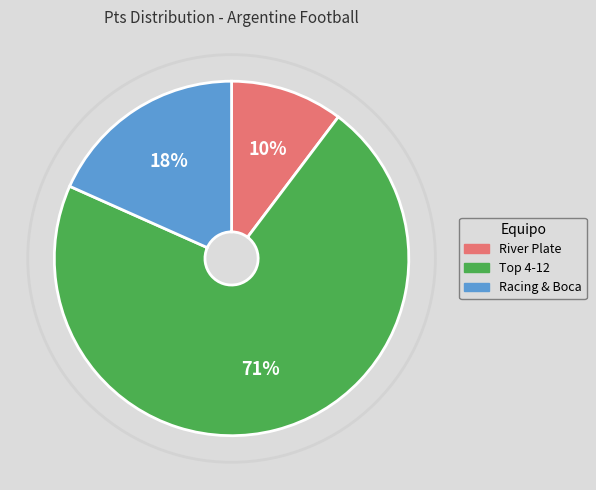

True or false: River Plate accounts for 10% of the total.

True